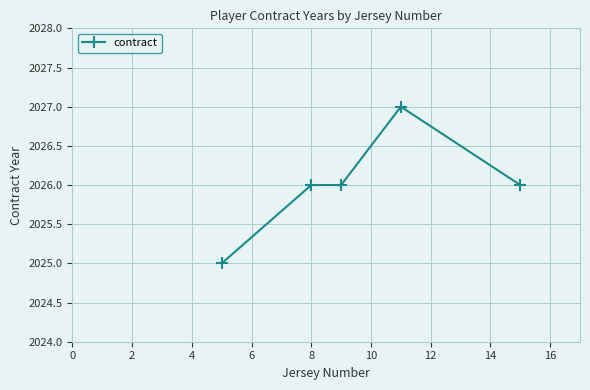

True or false: there are more than 2 points higher than both neighbors.

False